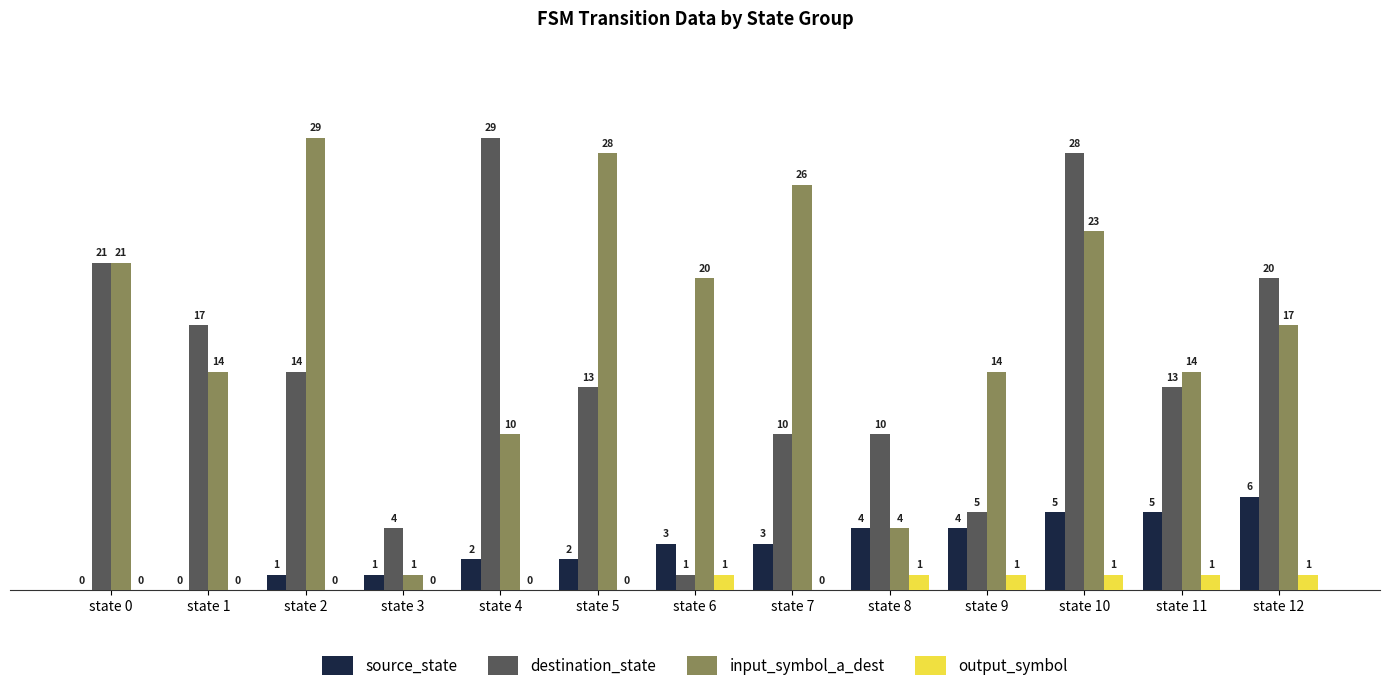

The value of source_state at state 11 is 3. True or false?

False